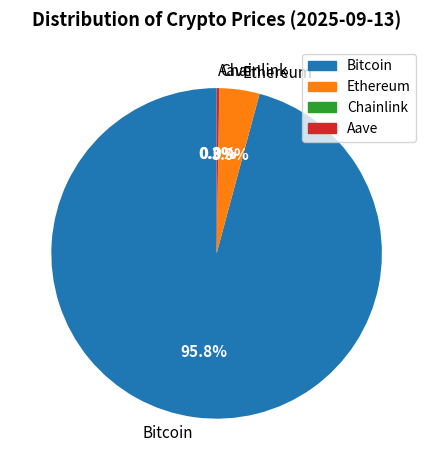

Is the sum of Bitcoin and Ethereum greater than half?

Yes